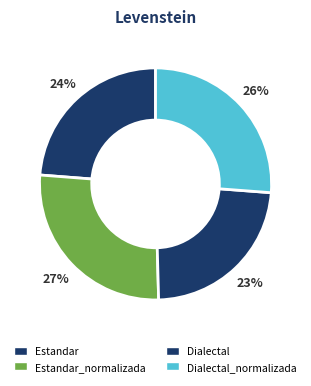

How many slices are in this pie chart?

4